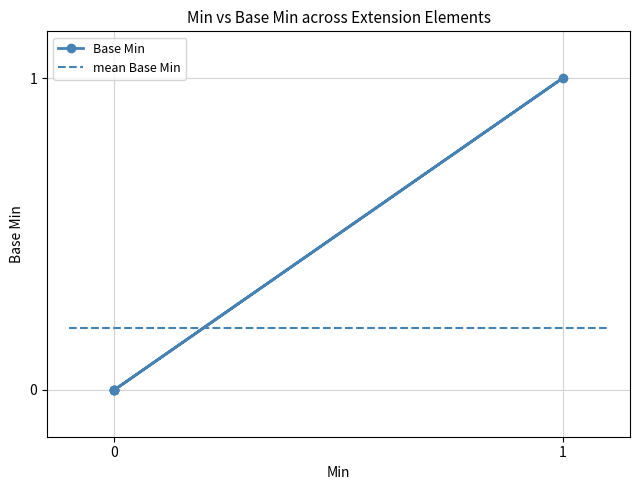

The value at 4 is 0. True or false?

False